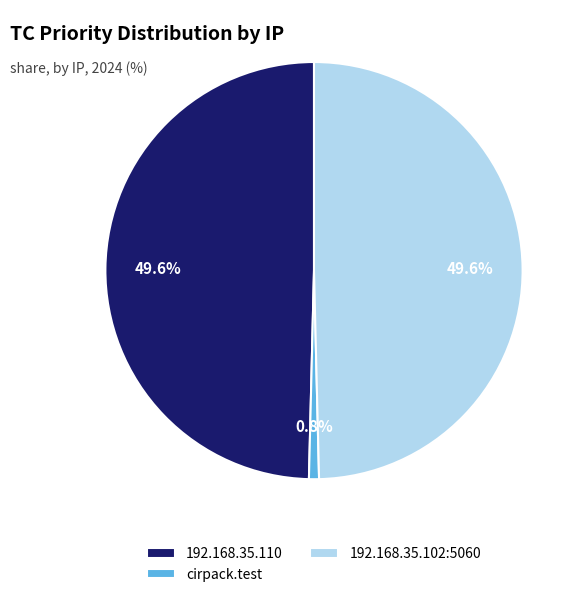

The cirpack.test slice represents 1% of the pie. True or false?

True